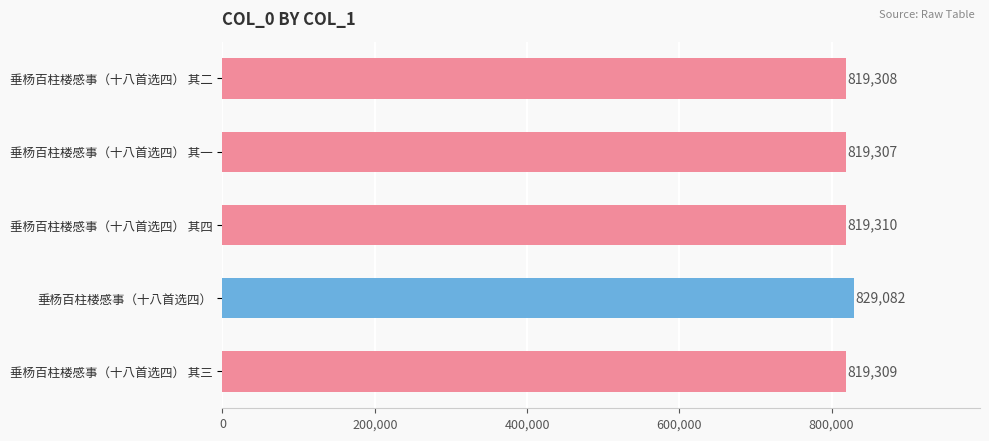

List the labels in order of value, smallest first.

垂杨百柱楼感事（十八首选四） 其一, 垂杨百柱楼感事（十八首选四） 其二, 垂杨百柱楼感事（十八首选四） 其三, 垂杨百柱楼感事（十八首选四） 其四, 垂杨百柱楼感事（十八首选四）